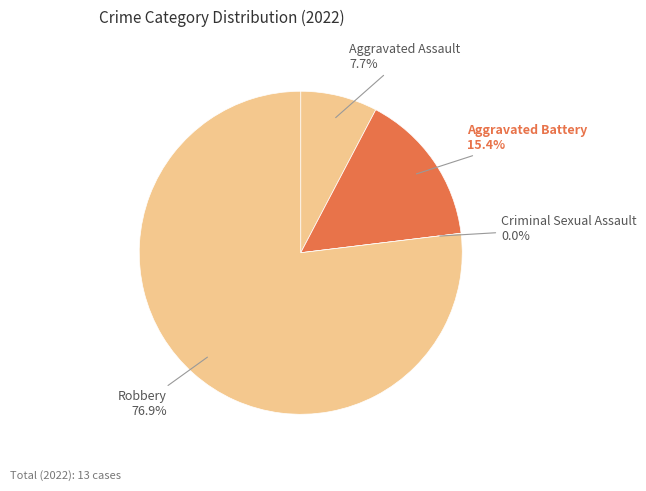

Which slice is the smallest?

Criminal Sexual Assault